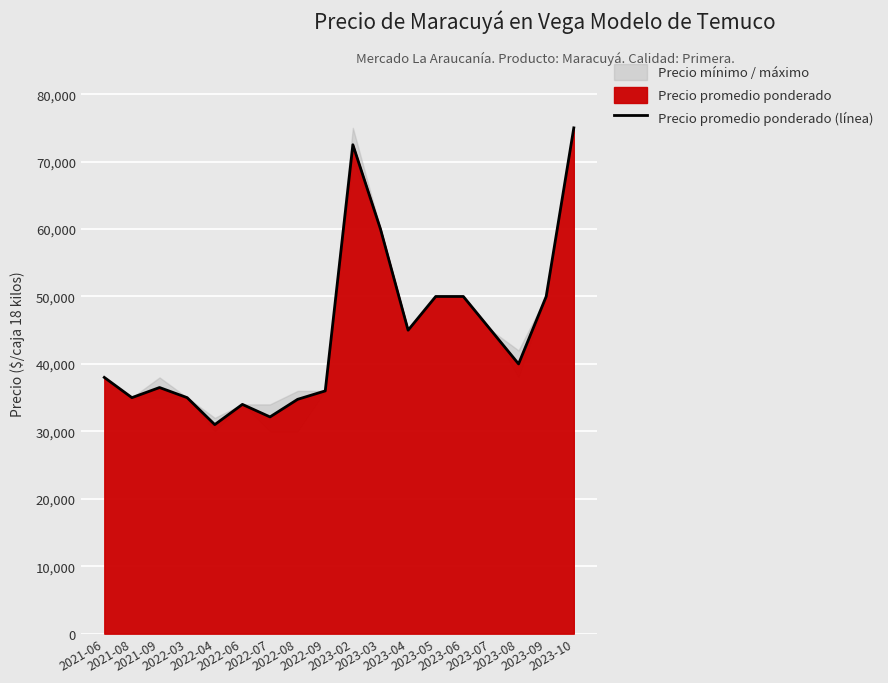

Which has a higher value, 2022-07 or 2023-07?

2023-07